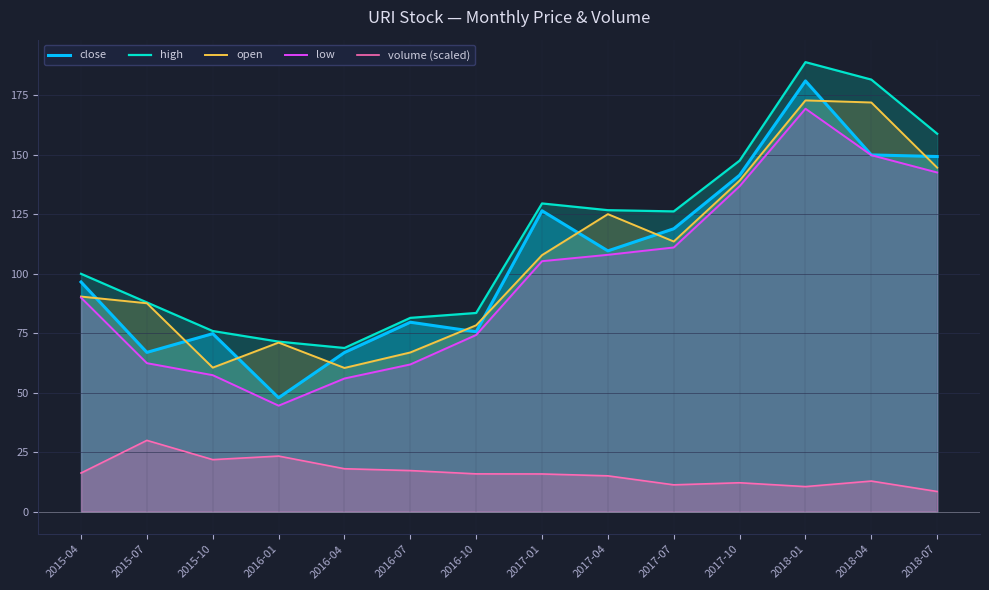

Which series changed the most between 2016-04 and 2017-01?

high